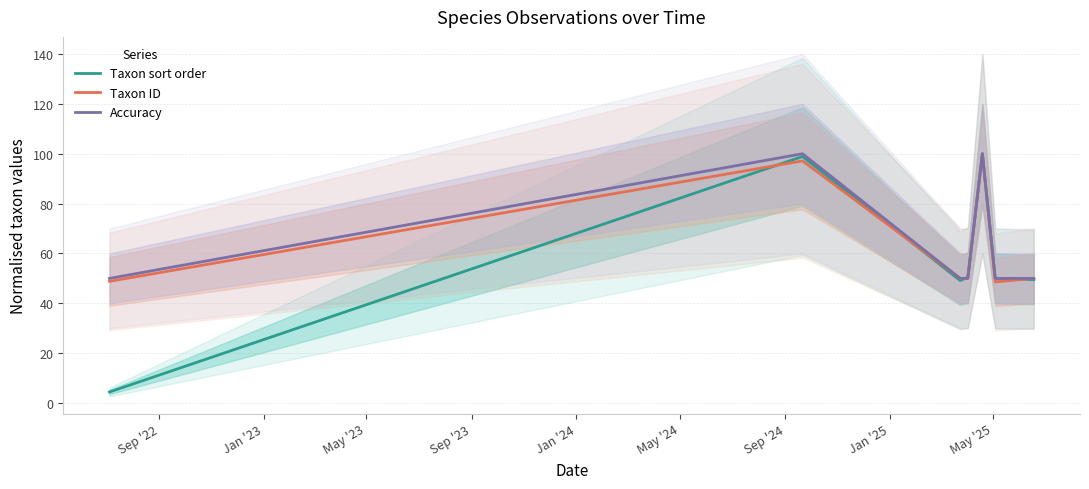

What is the maximum value for Accuracy?

100.0